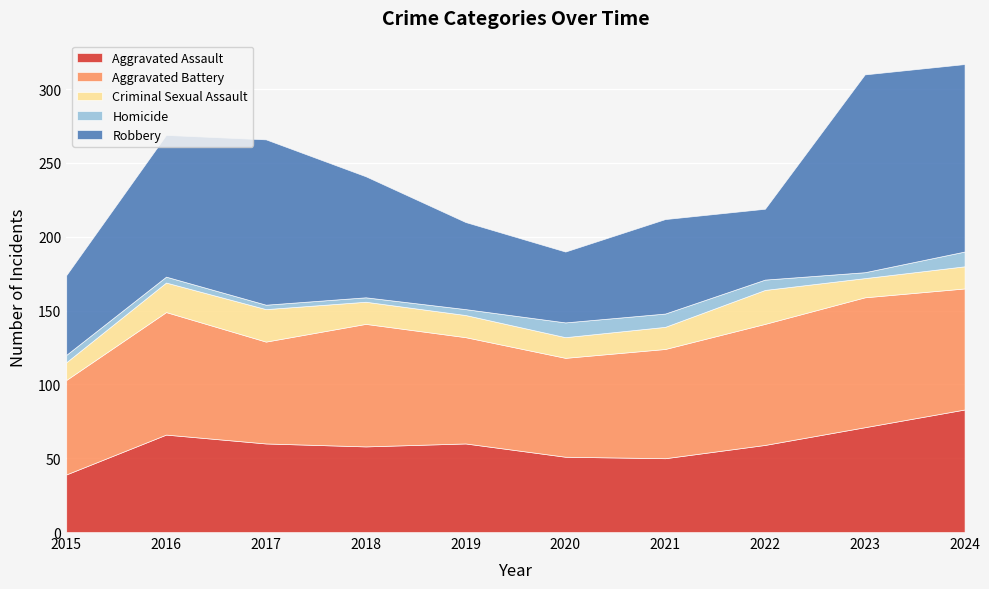

Which series changed the most between 2019 and 2024?

Robbery